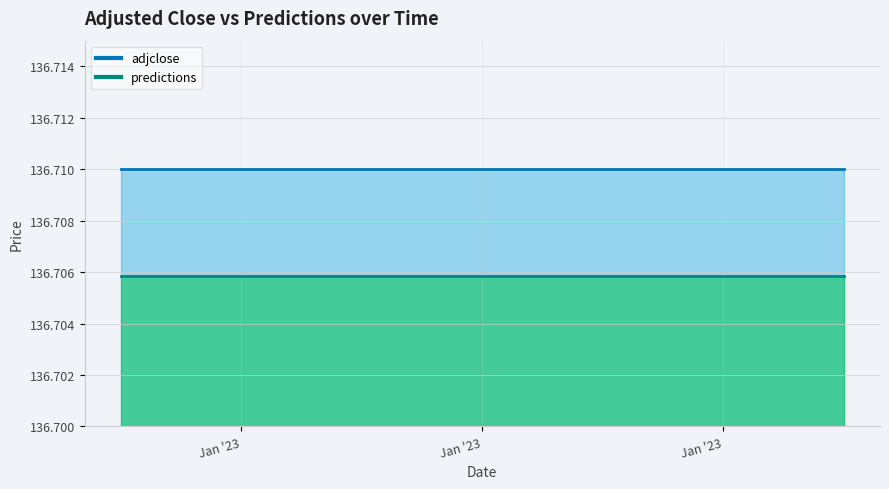

What is the value of the adjclose point at the 6th from the left?

136.7